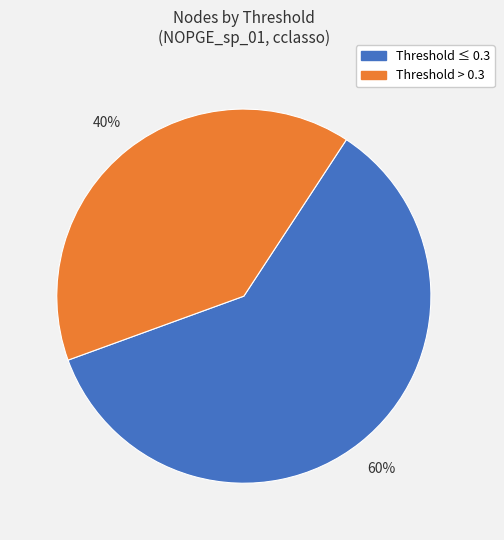

True or false: Threshold > 0.3 accounts for 53% of the total.

False